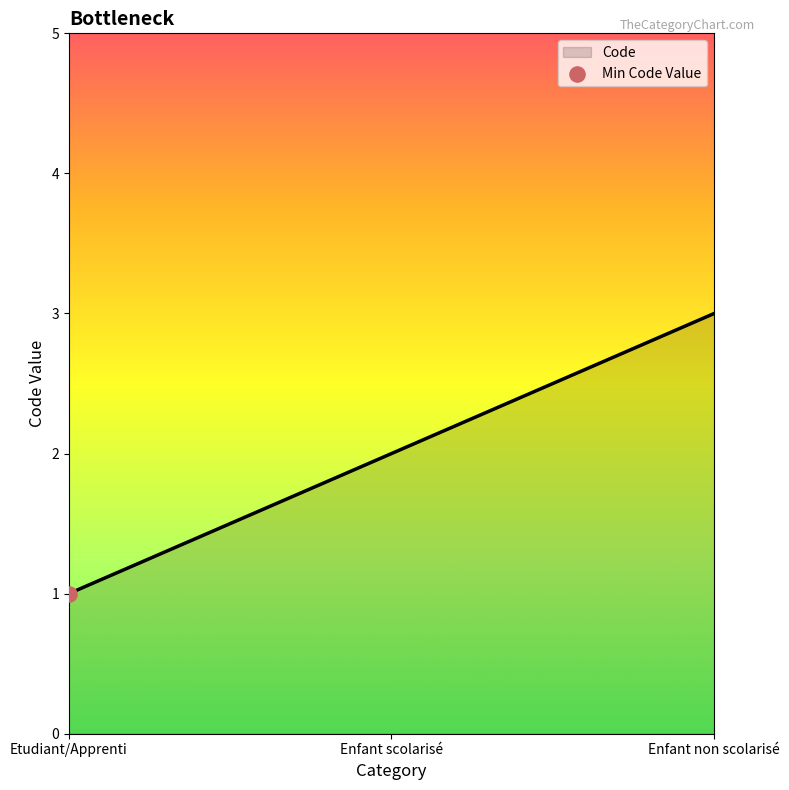

What is the difference between the maximum and minimum values?

2.0